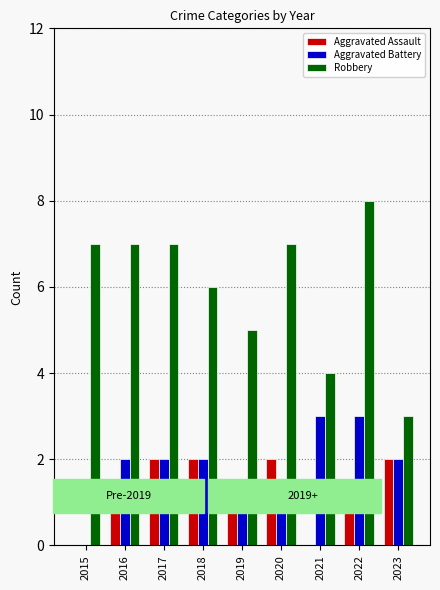

Which series changed the most between 2020 and 2022?

Aggravated Battery